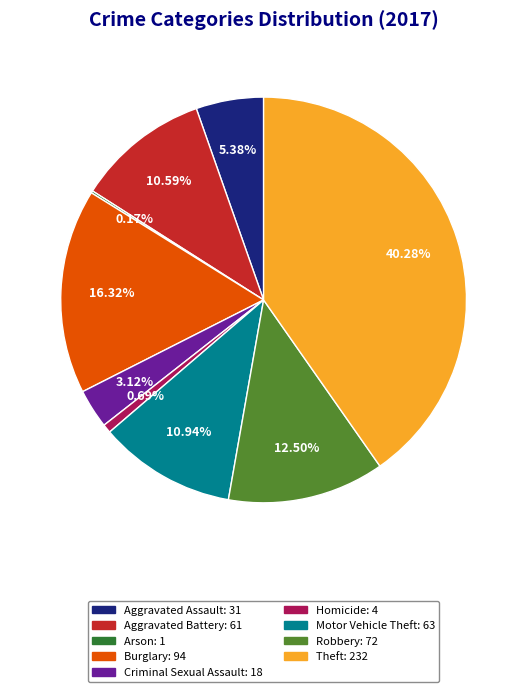

To the nearest percent, what is the difference between the largest and smallest slice percentages?

40%